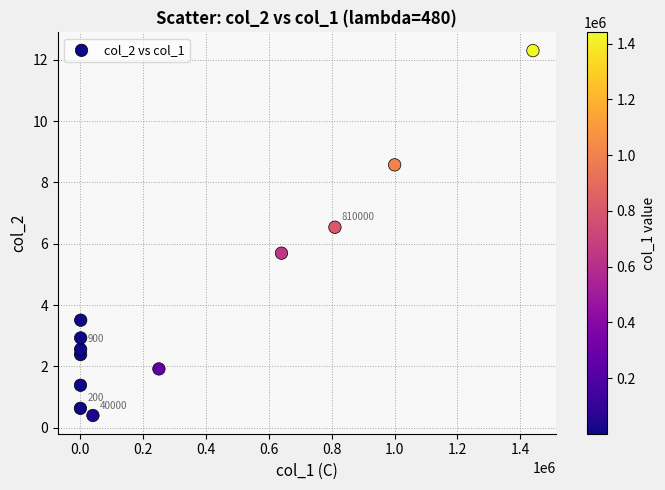

What is the average Y value?

4.1